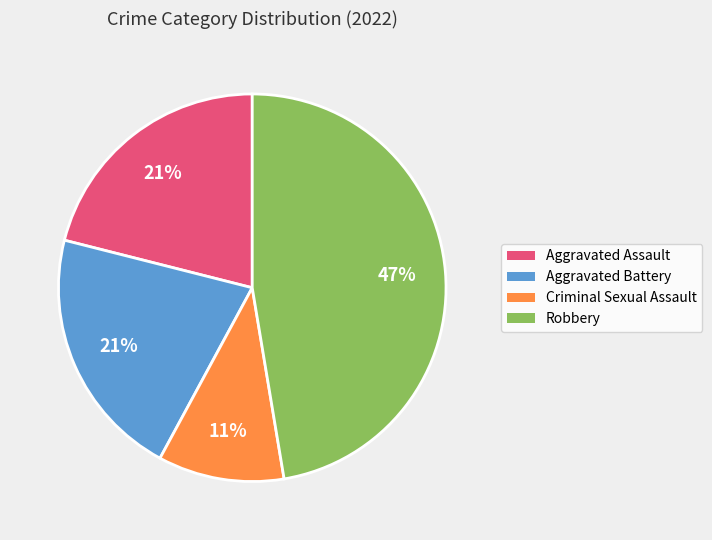

Does Criminal Sexual Assault account for over 50% of the chart?

No